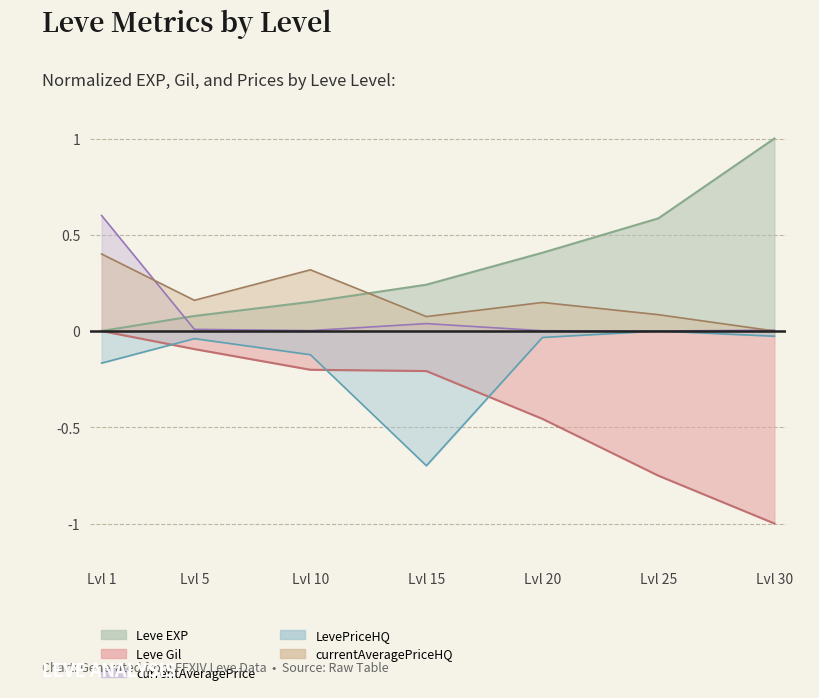

Reading right to left, transcribe all the data shown in this chart.

Leve EXP: 1.0	0.6	0.4	0.2	0.2	0.1	0.0
Leve Gil: -1.0	-0.8	-0.5	-0.2	-0.2	-0.1	-0.0
currentAveragePrice: 0.0	0.0	0.0	0.0	0.0	0.0	0.6
LevePriceHQ: -0.0	-0.0	-0.0	-0.7	-0.1	-0.0	-0.2
currentAveragePriceHQ: 0.0	0.1	0.1	0.1	0.3	0.2	0.4